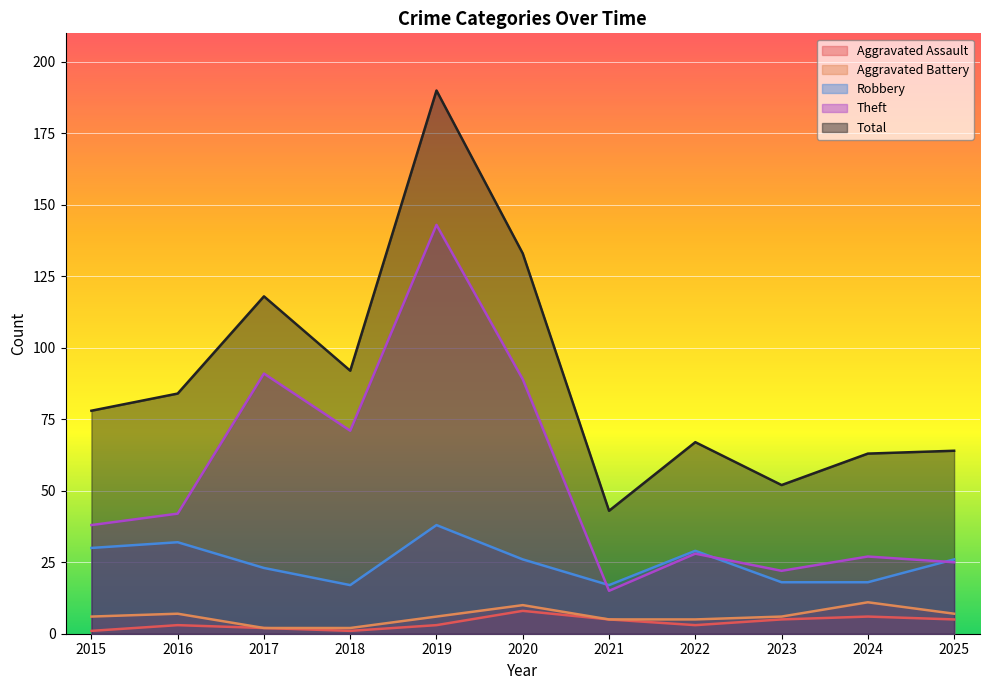

How many data points in Aggravated Assault are less than 3?

3